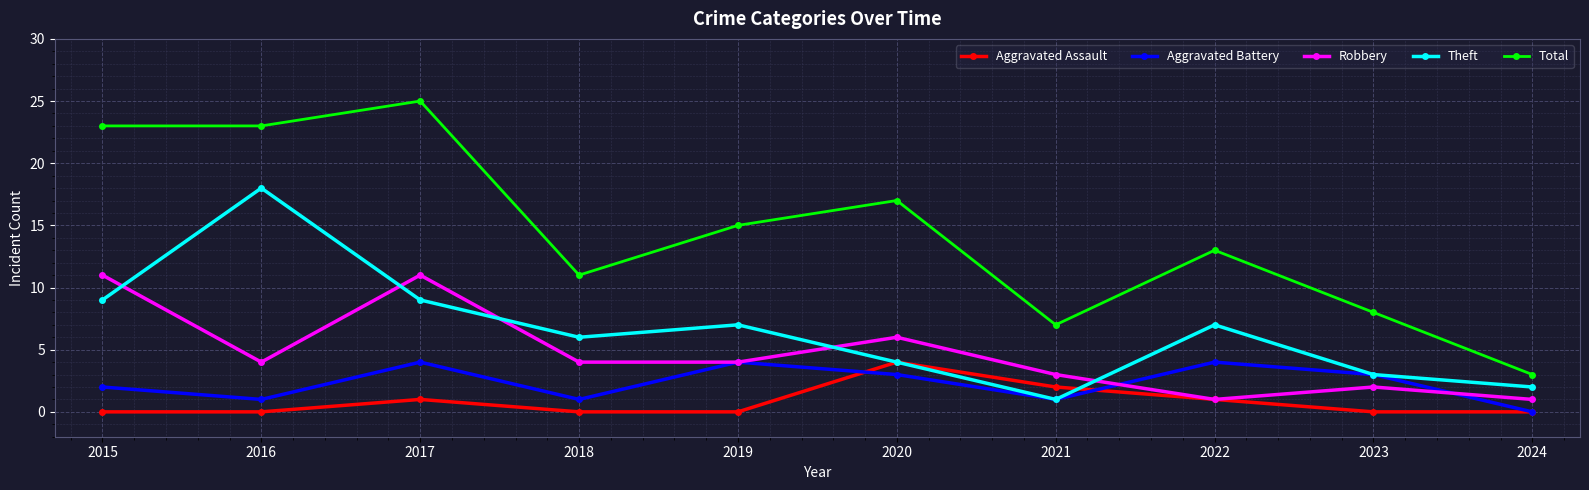

What is the sum of all Total values?

145